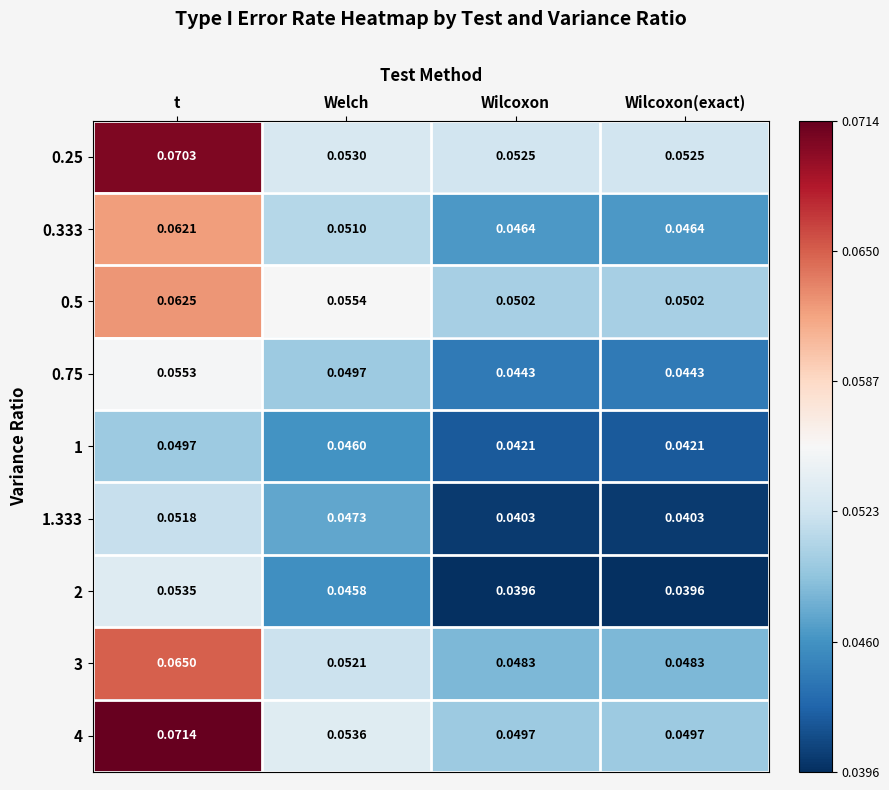

Which category has the highest value across all series?

t